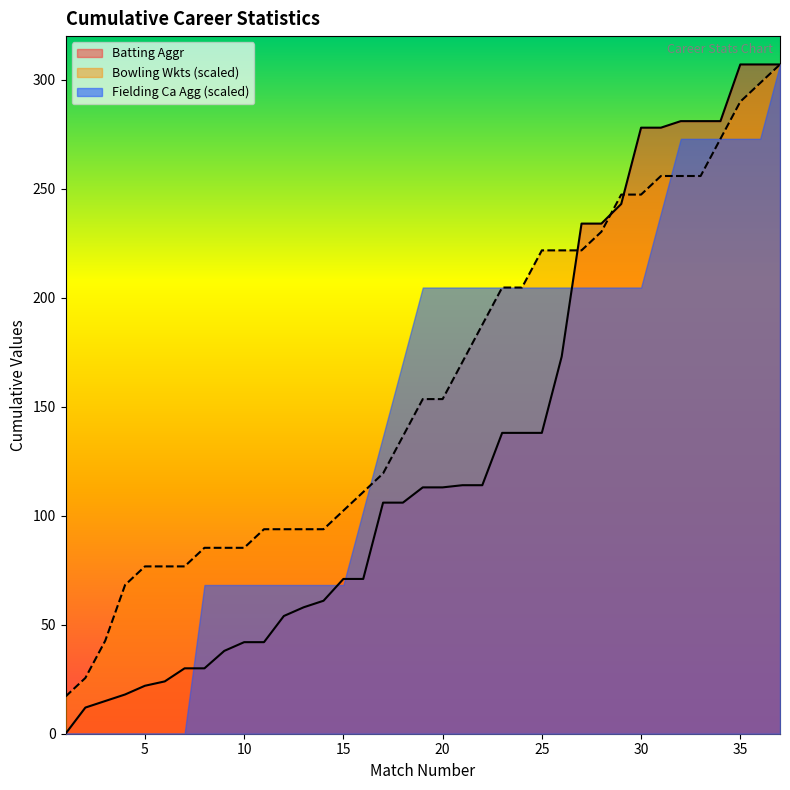

What is the sum of all Bowling Wkts values?

5884.2